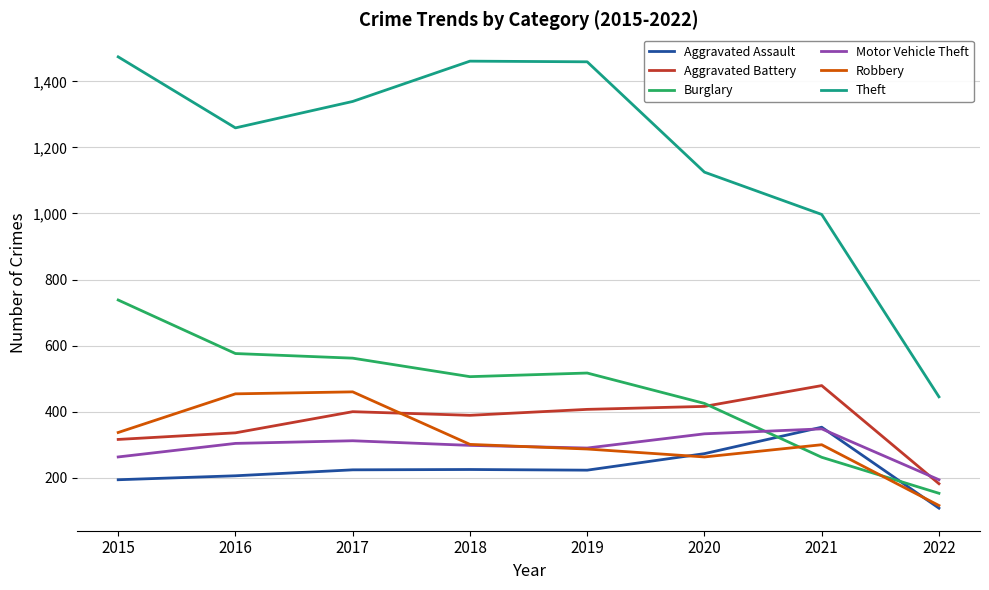

Which series has the largest total across all categories?

Theft